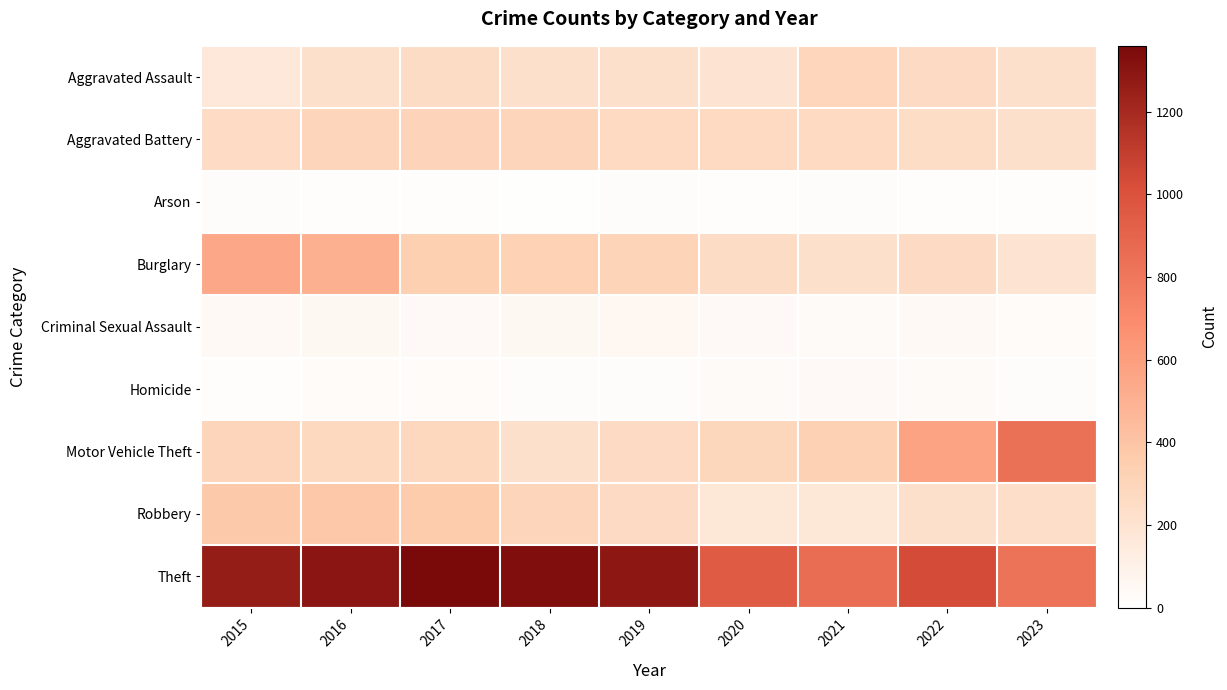

Which series has the largest range (max minus min)?

Motor Vehicle Theft